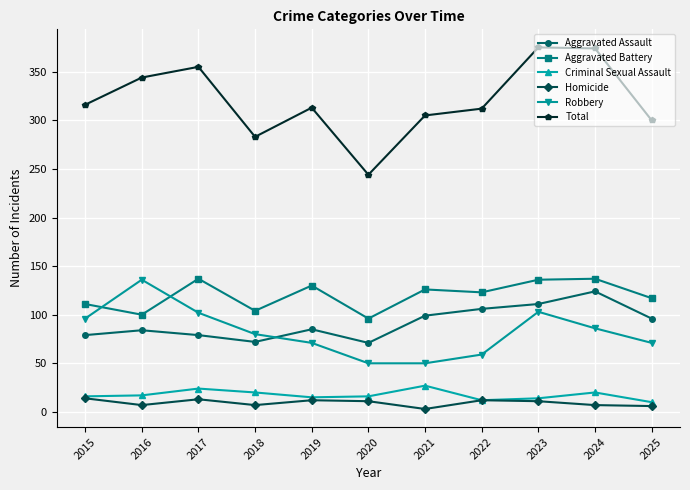

Does the chart display data point markers on the line(s)?

Yes